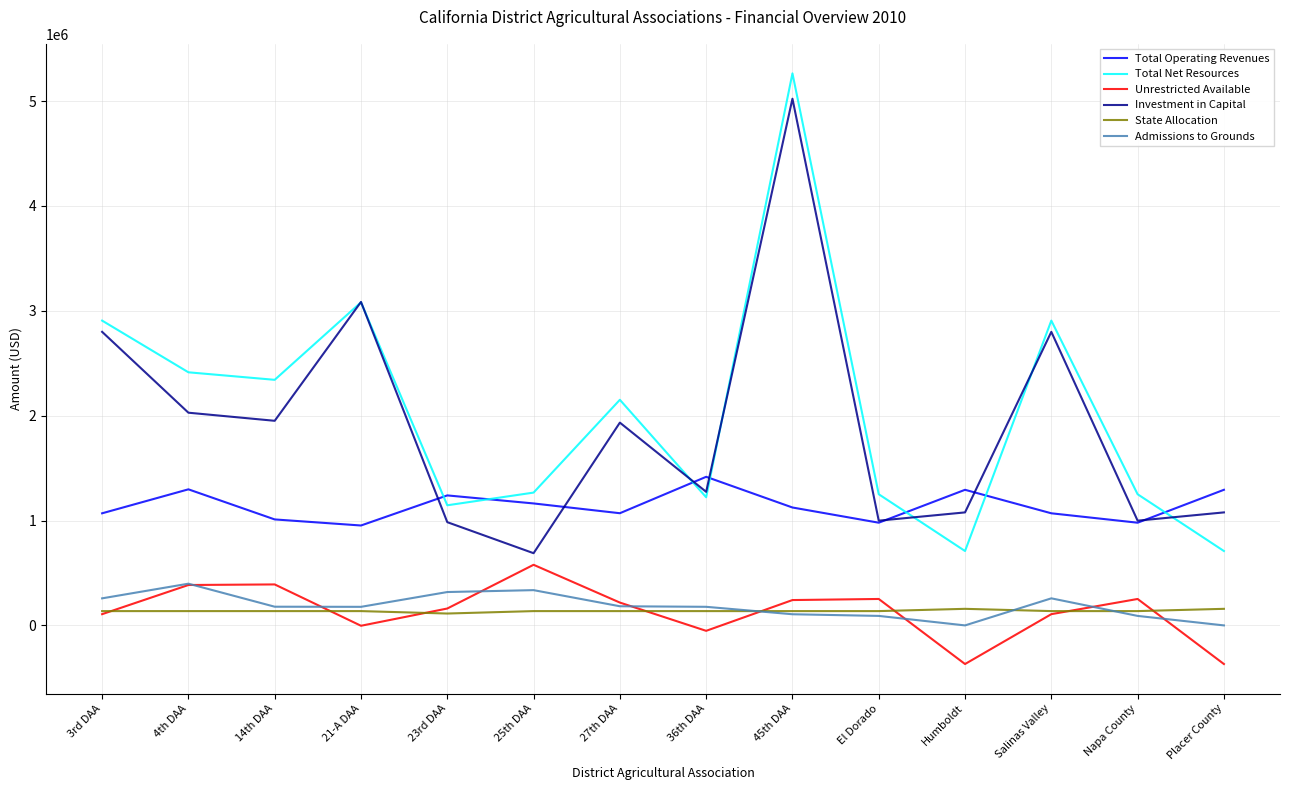

True or false: Unrestricted Available and Total Operating Revenues intersect in this chart.

False